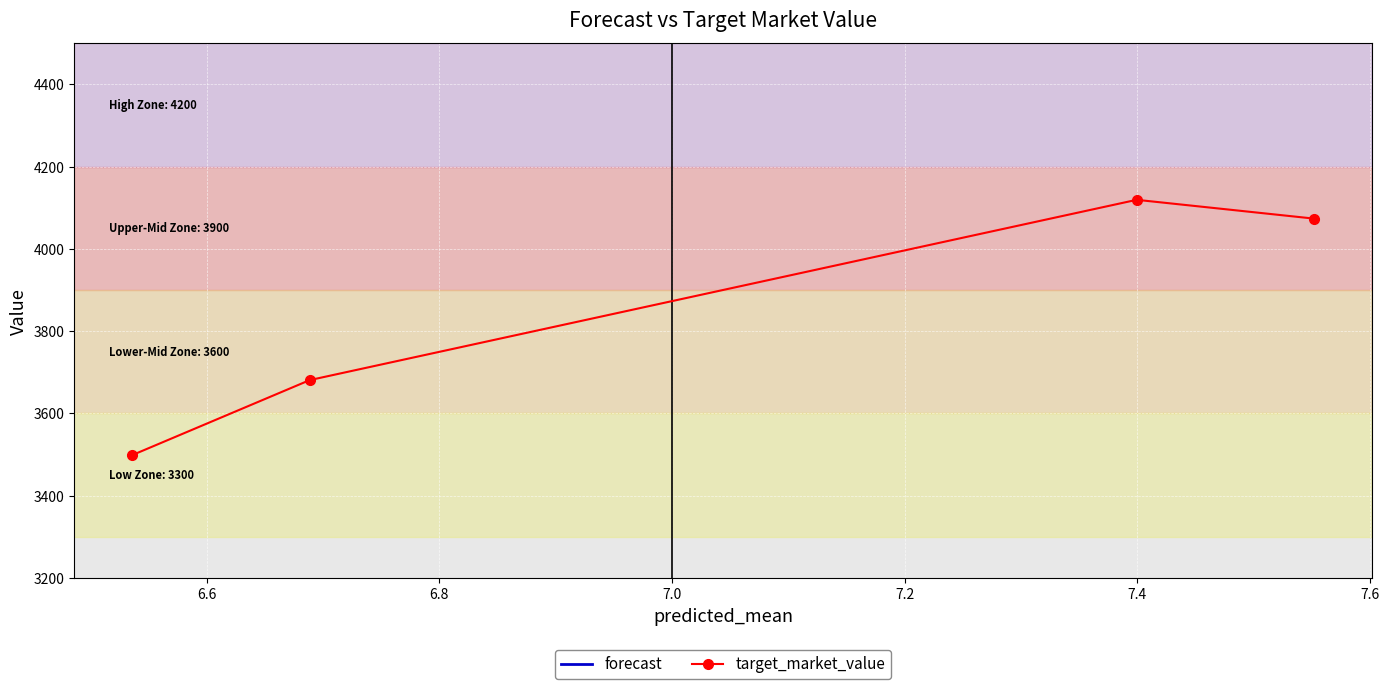

How many interior local peaks does the forecast series have?

1